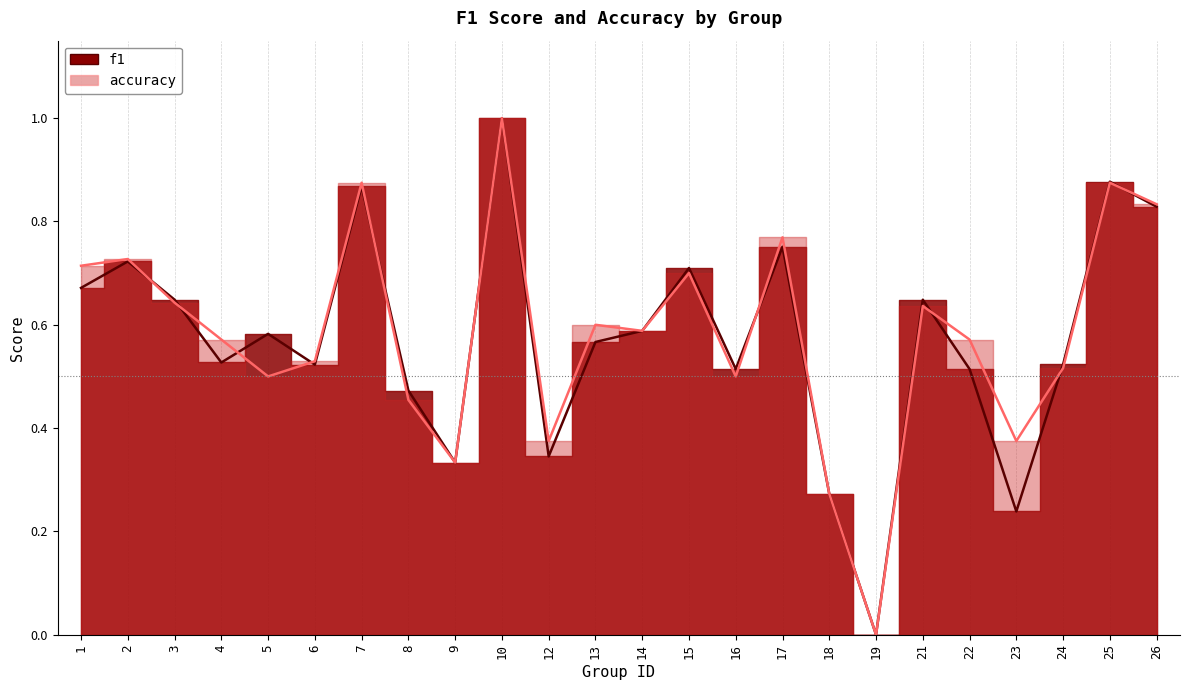

In f1, how many points are higher than both neighbors (excluding endpoints)?

8